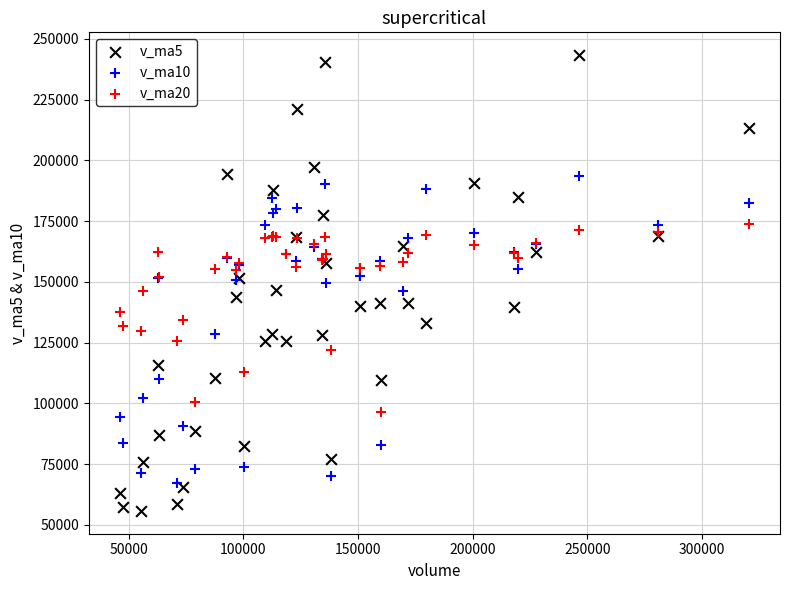

Which series reaches the minimum Y coordinate?

v_ma5